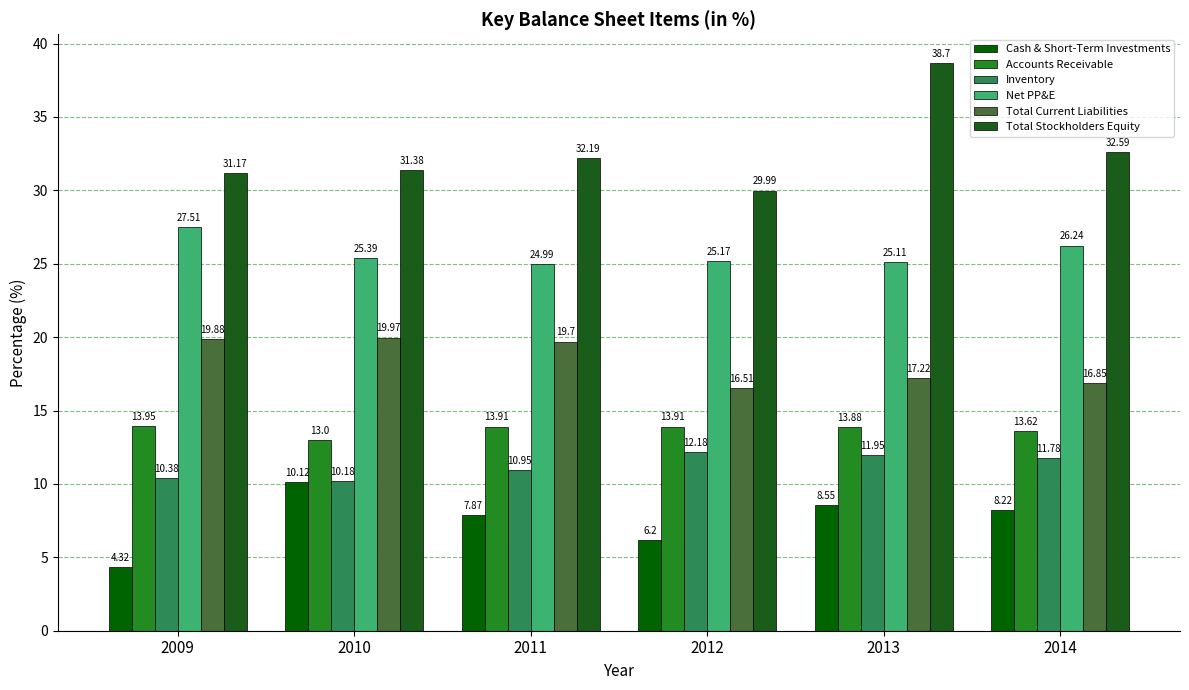

Which category has the highest value across all series?

2013